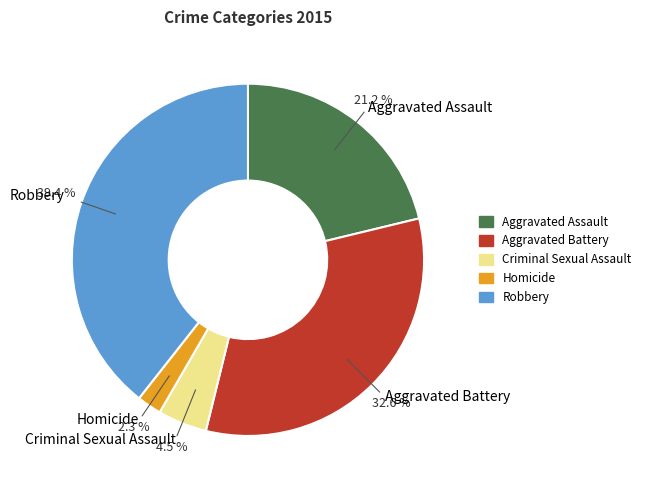

To the nearest percent, what is the difference between the Aggravated Assault and Aggravated Battery slice percentages?

11%